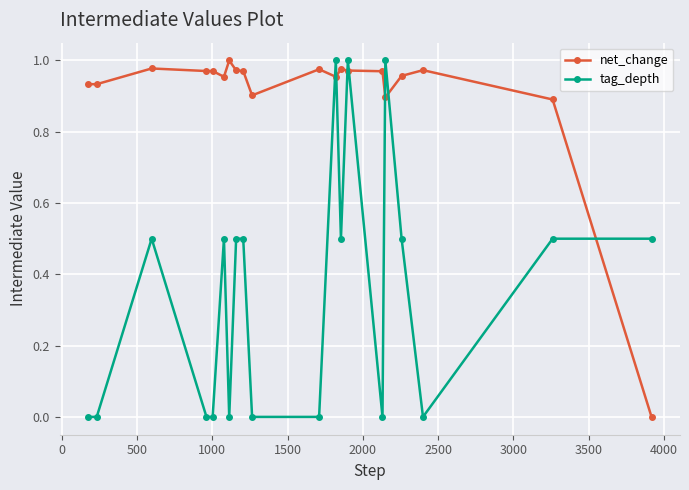

List the series in order of their overall mean, highest first.

net_change, tag_depth